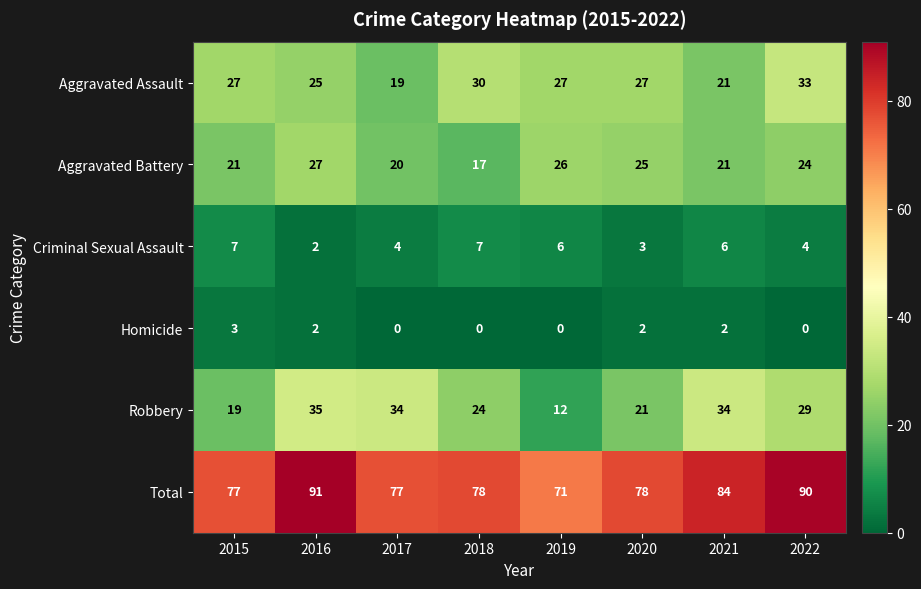

How many series are shown in this chart?

6